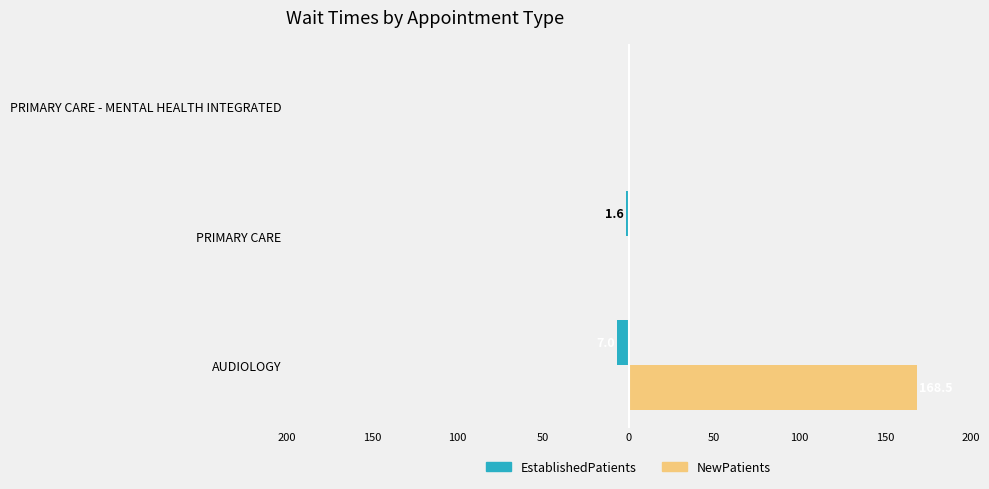

At how many categories does at least one series exceed 83?

1